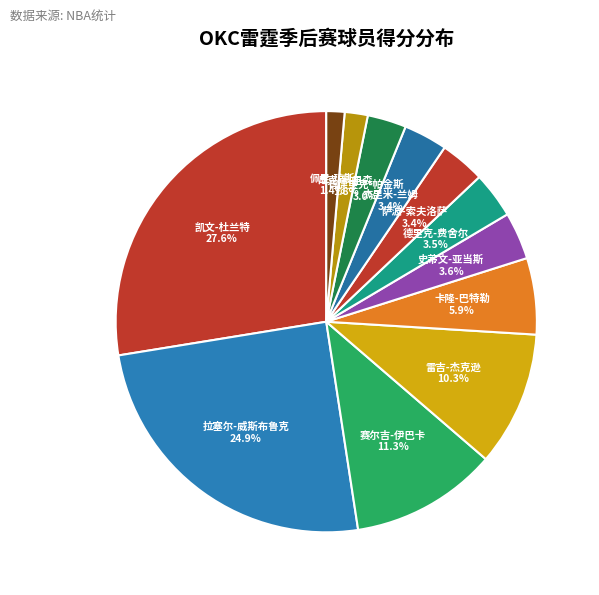

Which category has the biggest portion of the pie?

凯文-杜兰特